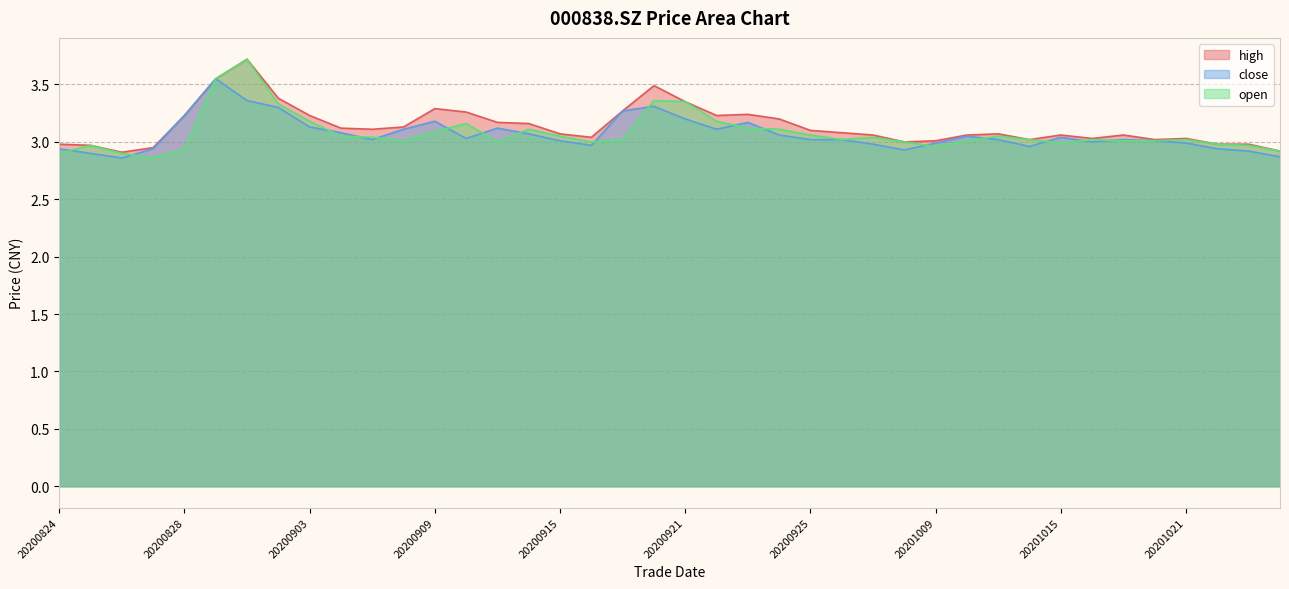

List the labels in order of high value, smallest first.

20200826, 20201026, 20200827, 20200825, 20200824, 20201022, 20201023, 20200930, 20201009, 20201014, 20201020, 20201016, 20201021, 20200916, 20200929, 20201012, 20201015, 20201019, 20200915, 20201013, 20200928, 20200925, 20200907, 20200904, 20200908, 20200914, 20200911, 20200924, 20200828, 20200903, 20200922, 20200923, 20200910, 20200917, 20200909, 20200921, 20200902, 20200918, 20200831, 20200901